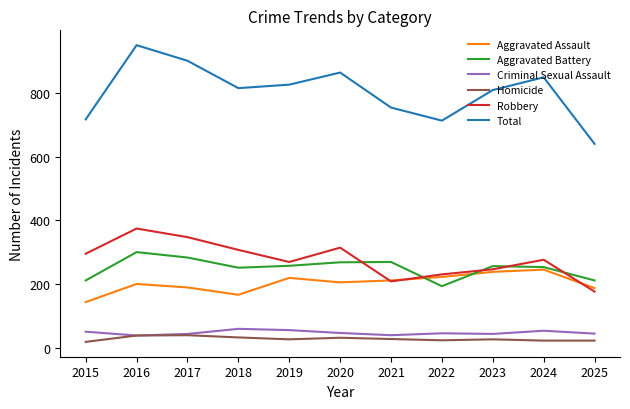

What is the average value of the Robbery series?

277